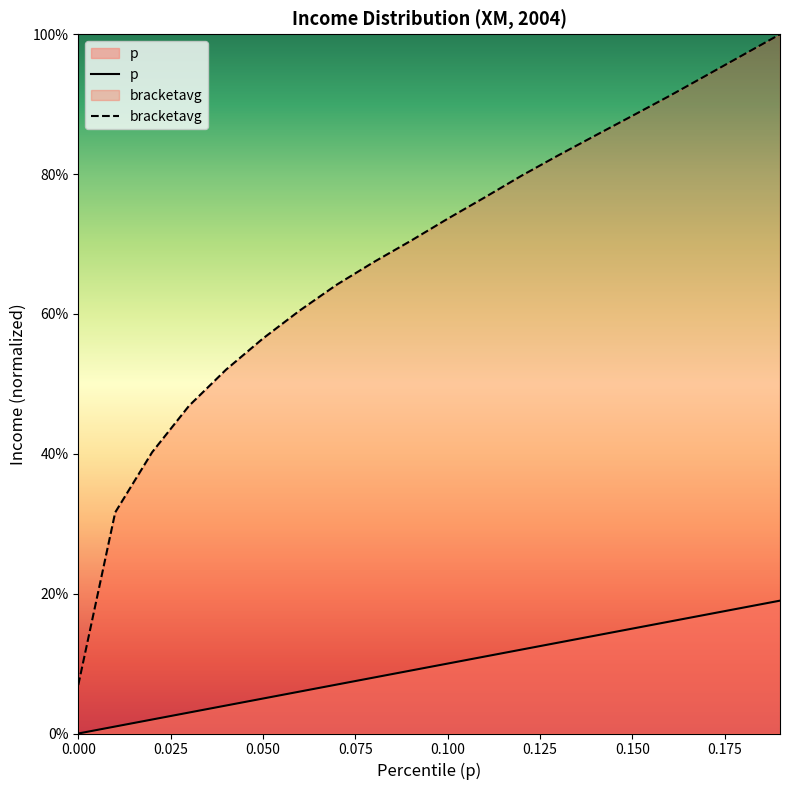

What is the label of the 18th point from the right?

0.02